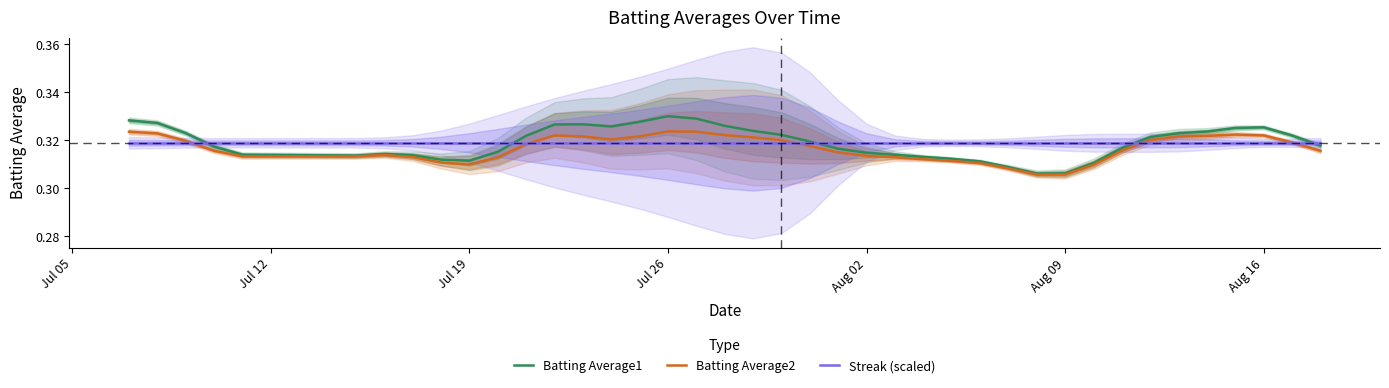

Rank the series by their maximum value, from highest to lowest.

Batting Average1, Batting Average2, Streak (scaled)